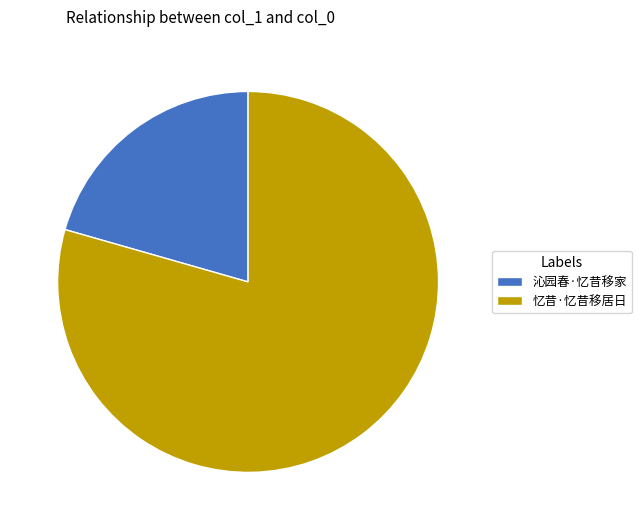

Rank the categories by value from highest to lowest.

忆昔·忆昔移居日, 沁园春·忆昔移家